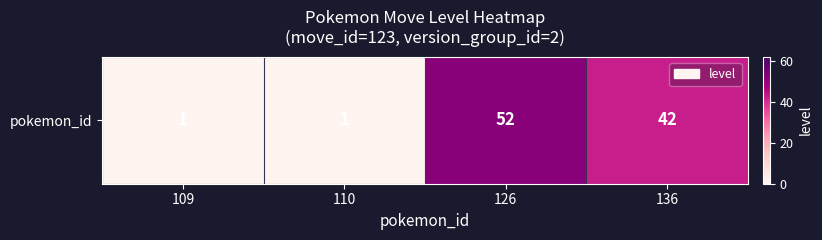

Count the number of categories in the chart.

4